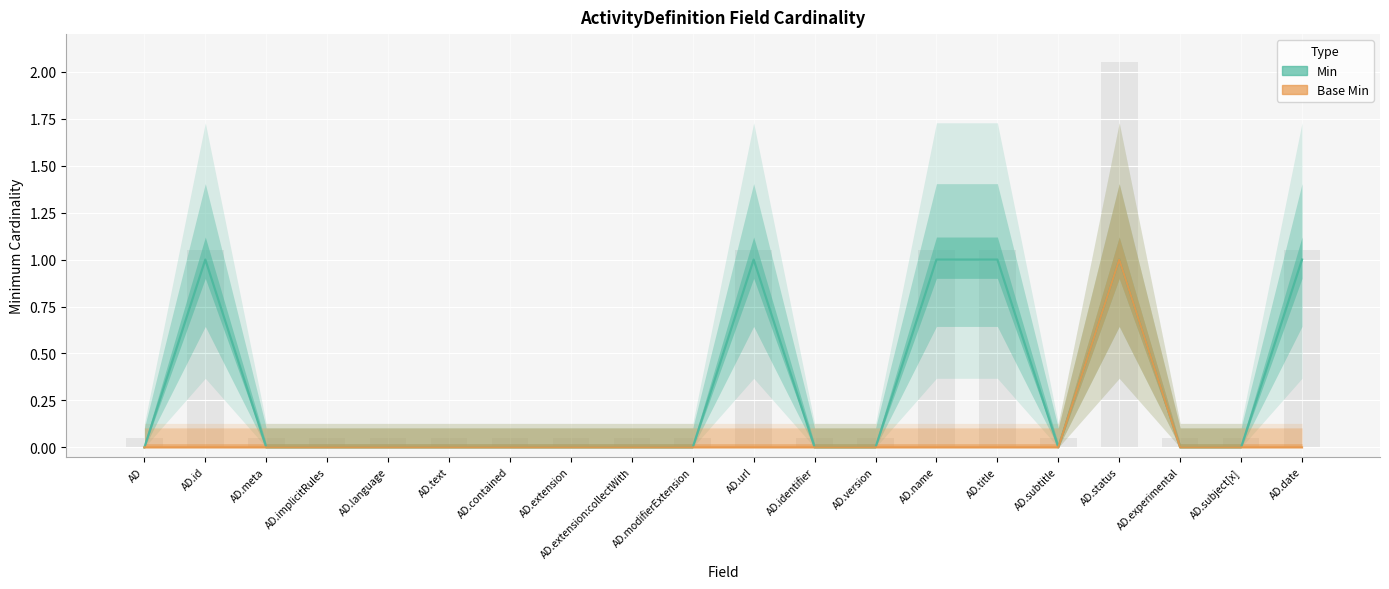

How many Min values are between 0 and 1?

20